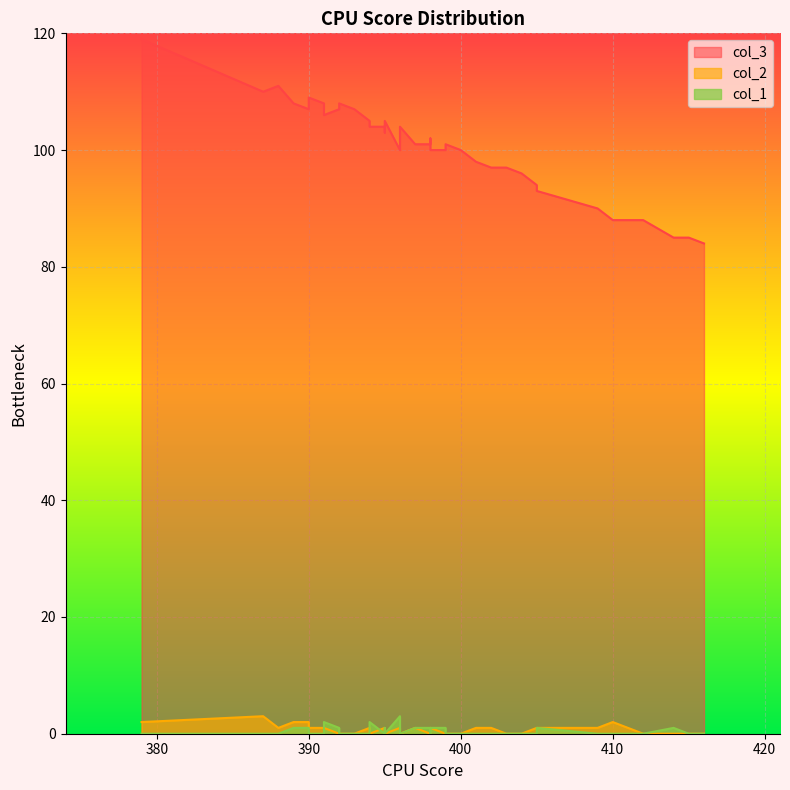

What is the sum of all col_1 values?

18